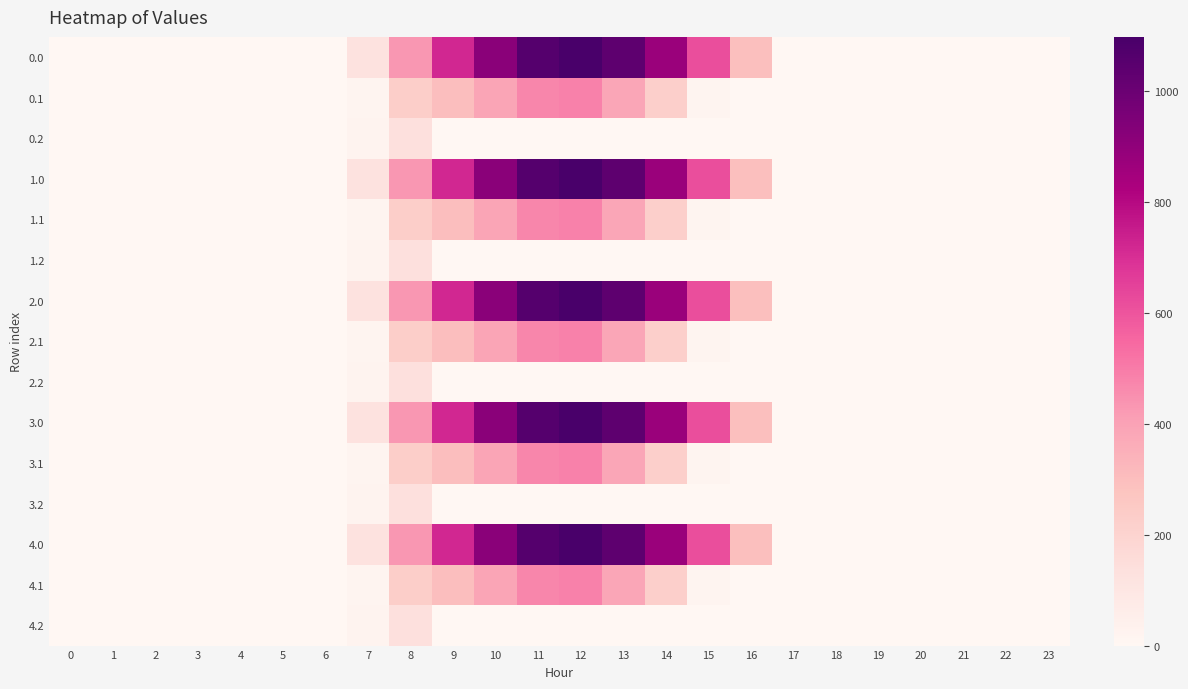

How many categories are shown in the chart?

24